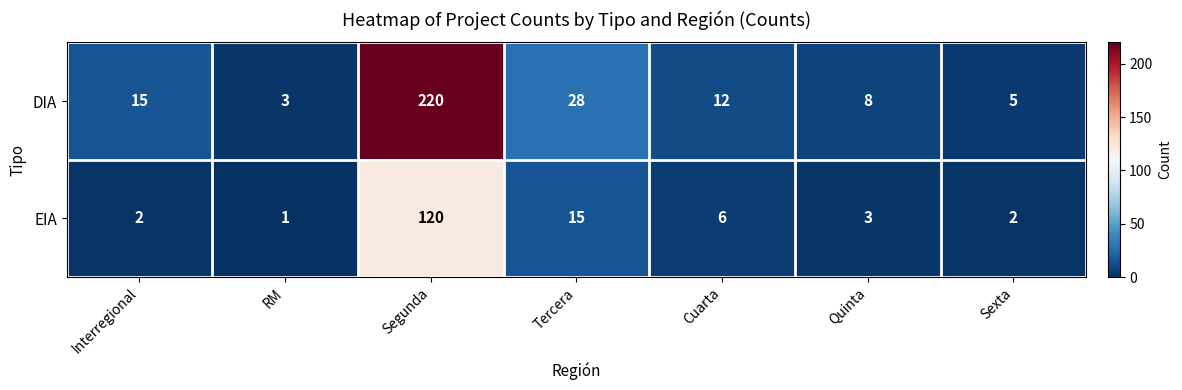

Which label corresponds to the smallest value in the chart?

RM